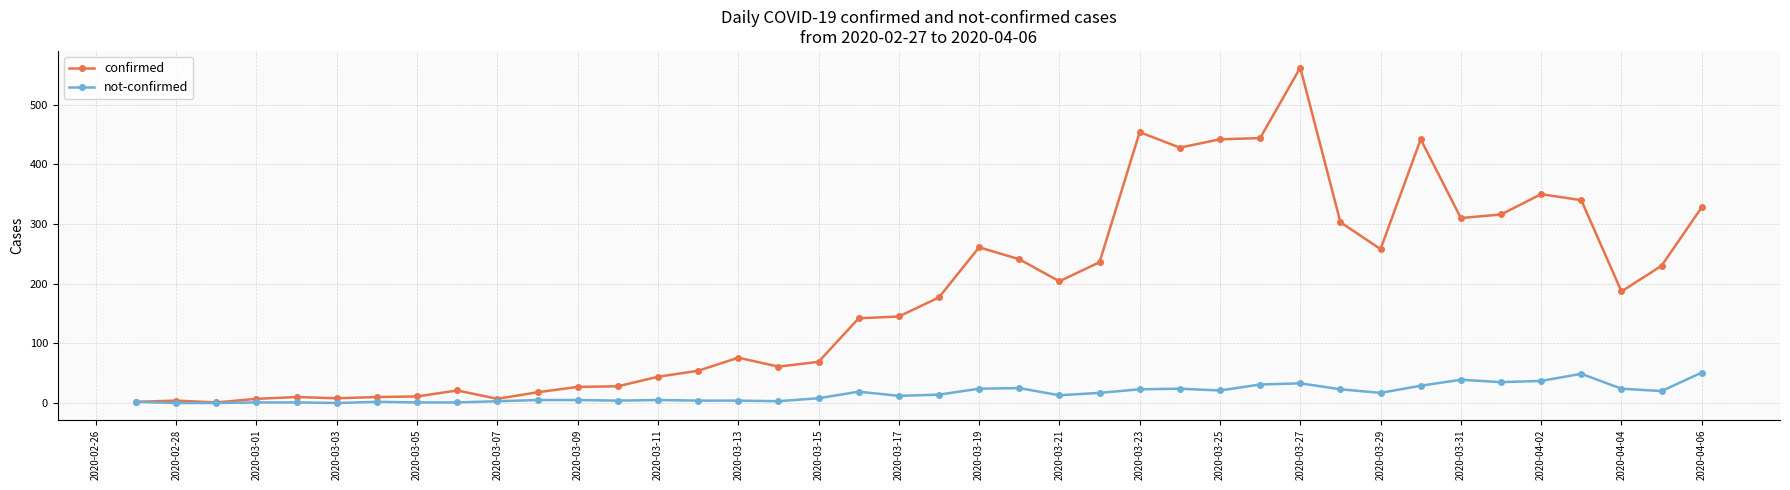

Which series has the widest spread of values?

confirmed